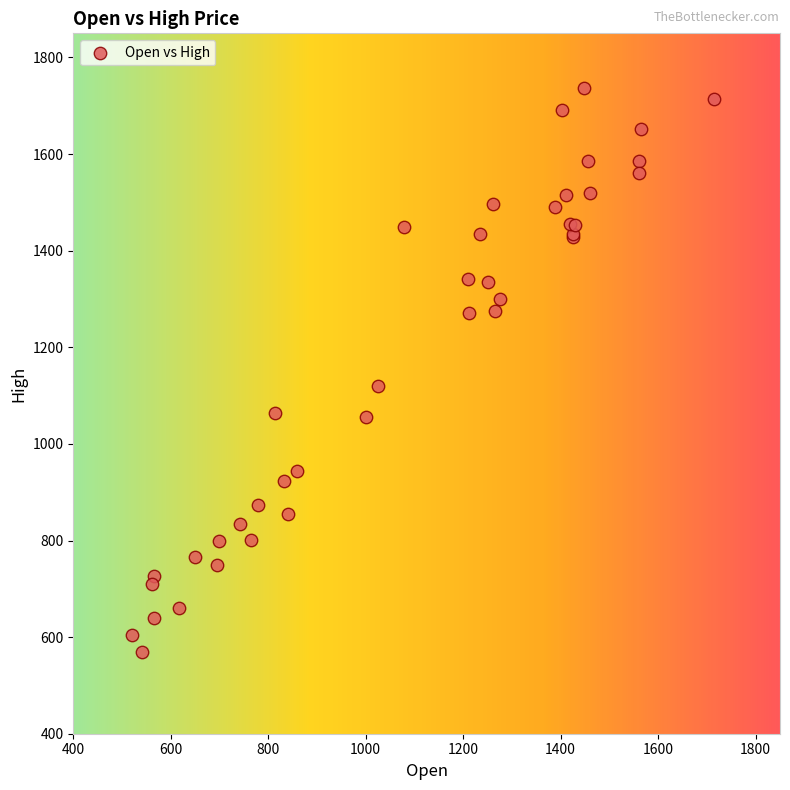

What Y value in the scatter plot is closest to 1153?

1119.0